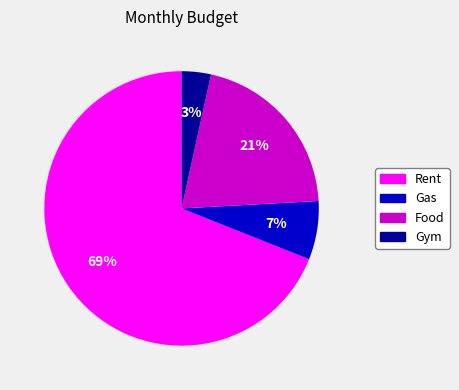

To the nearest percent, what is the difference between the largest and smallest slice percentages?

66%